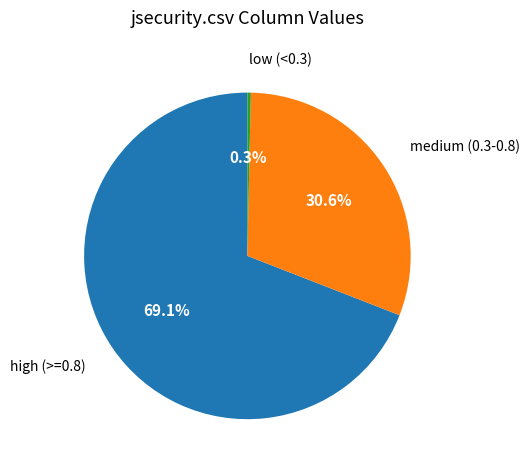

Is there a majority slice in this chart?

Yes